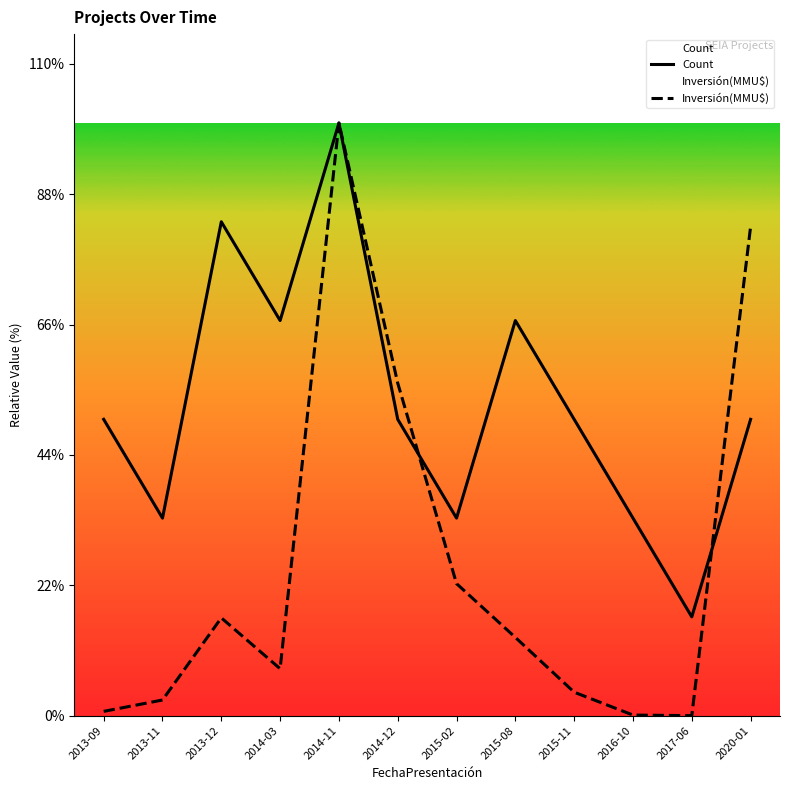

Is it true that Count equals 4.1 at 2014-12?

False